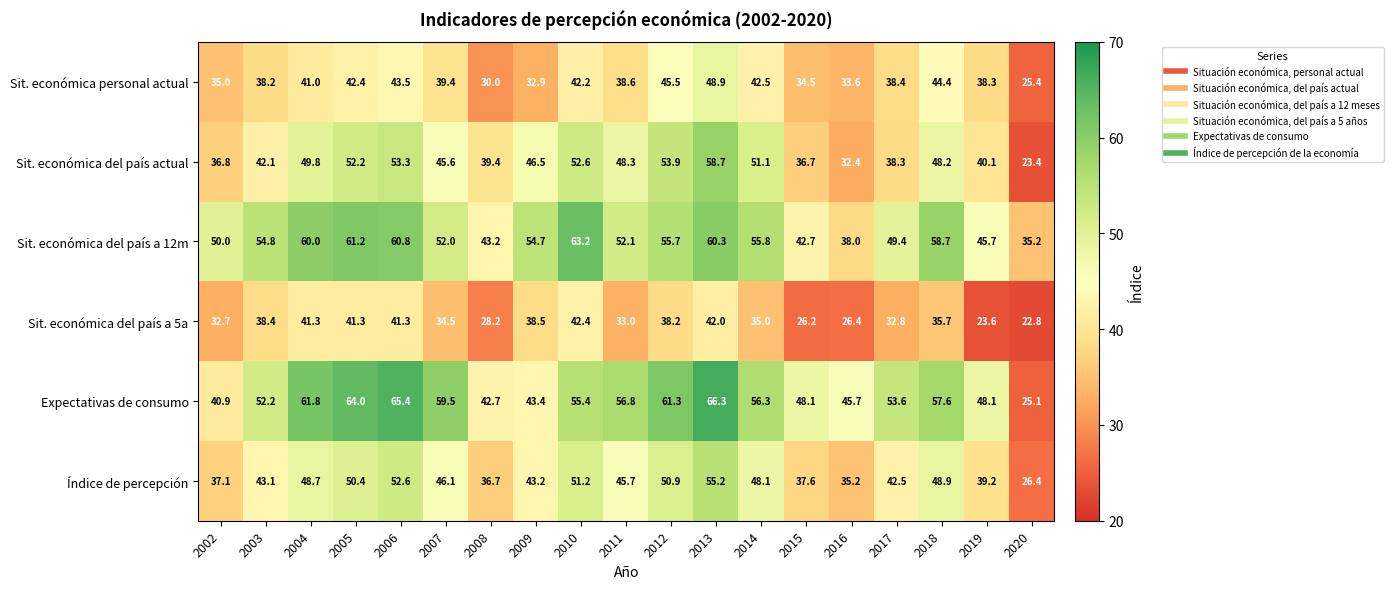

What is the highest value of the Sit. económica personal actual series?

48.9